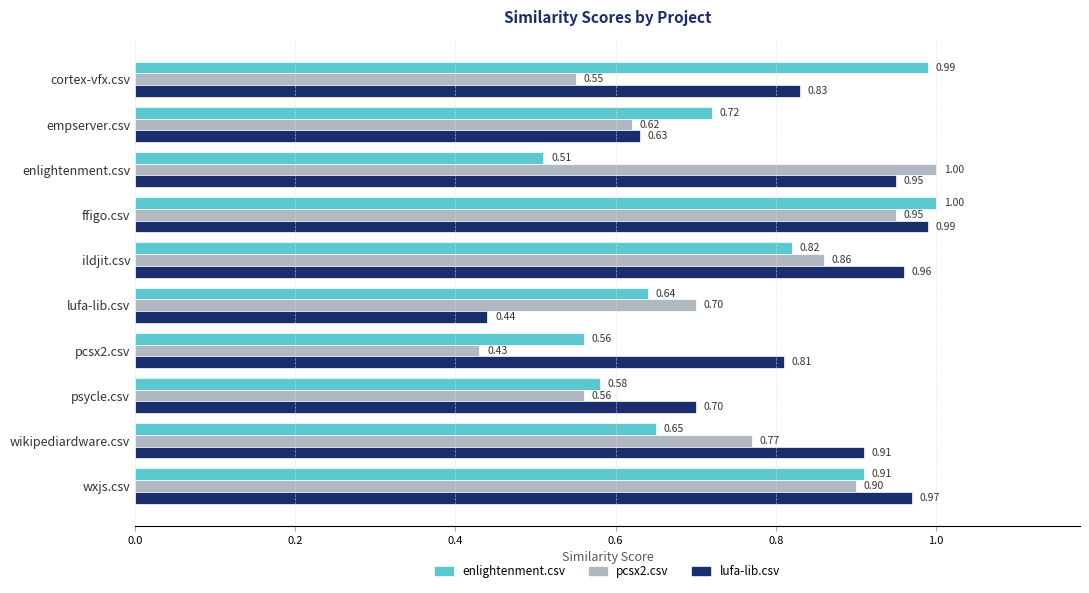

At how many categories does at least one series exceed 0?

10